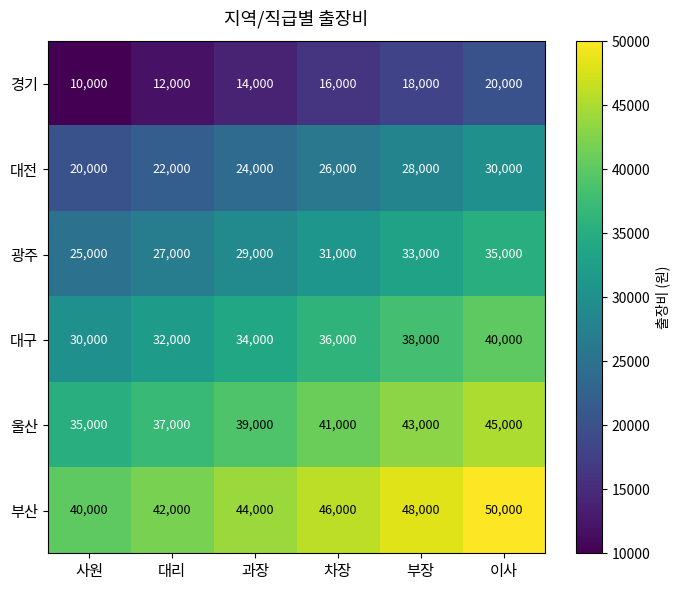

What is the total value across all series at 사원?

160000